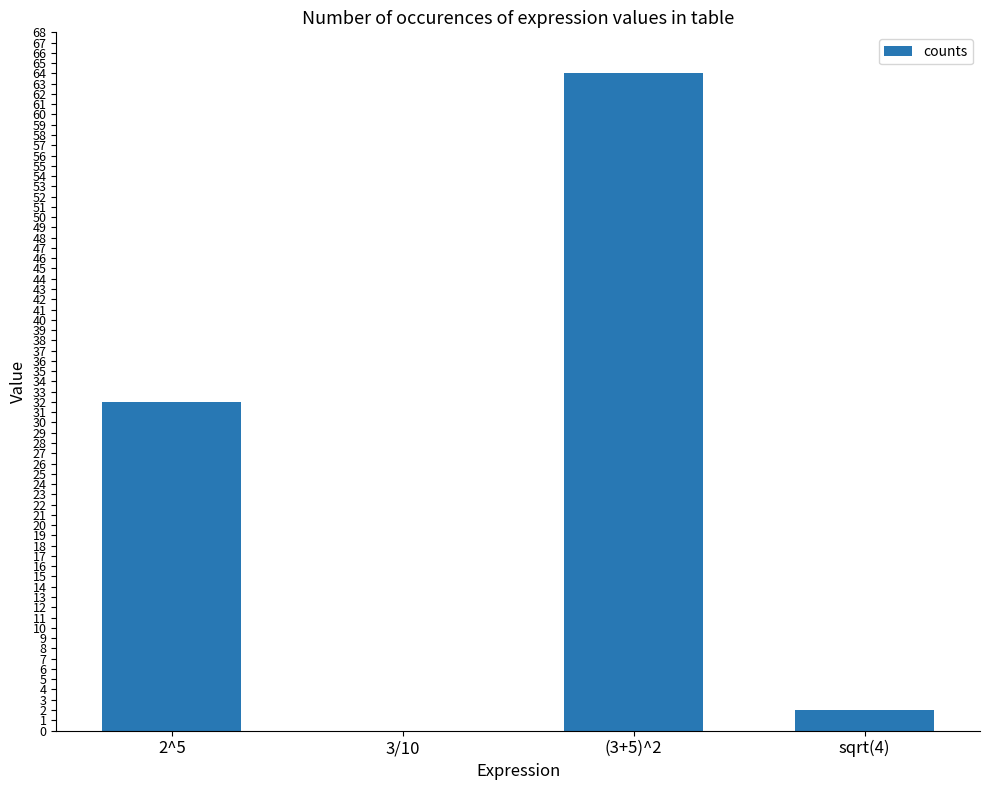

Is it true that the value at 2^5 is 32?

True